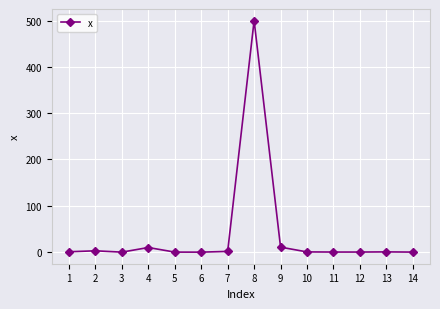

What is the difference between the maximum and second lowest values?

499.9